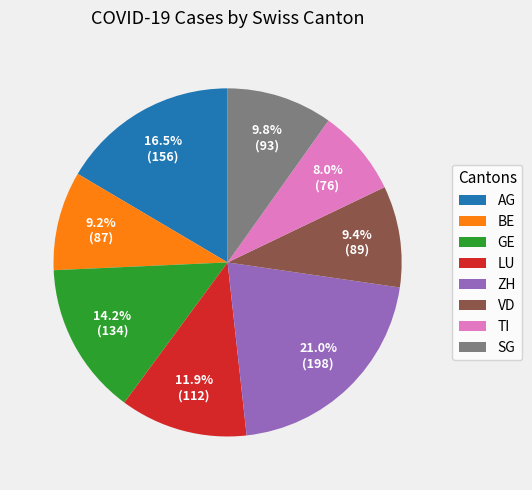

What percentage is NOT represented by VD?

90.6%